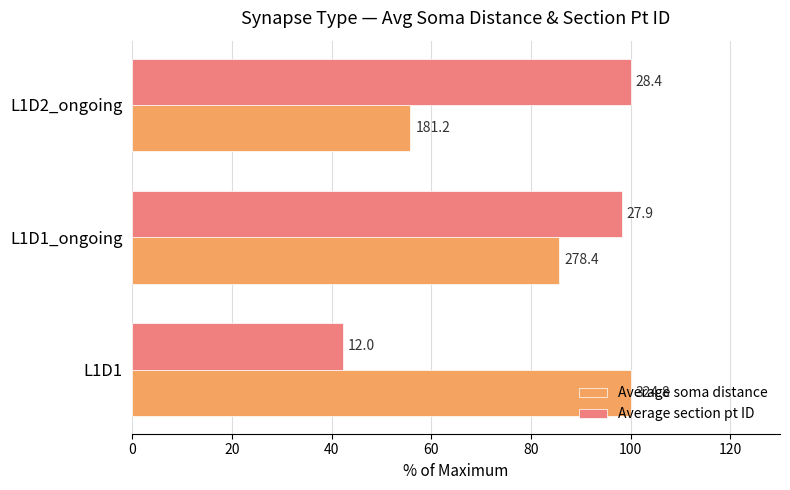

What are all the series names shown in the legend?

Average soma distance, Average section pt ID